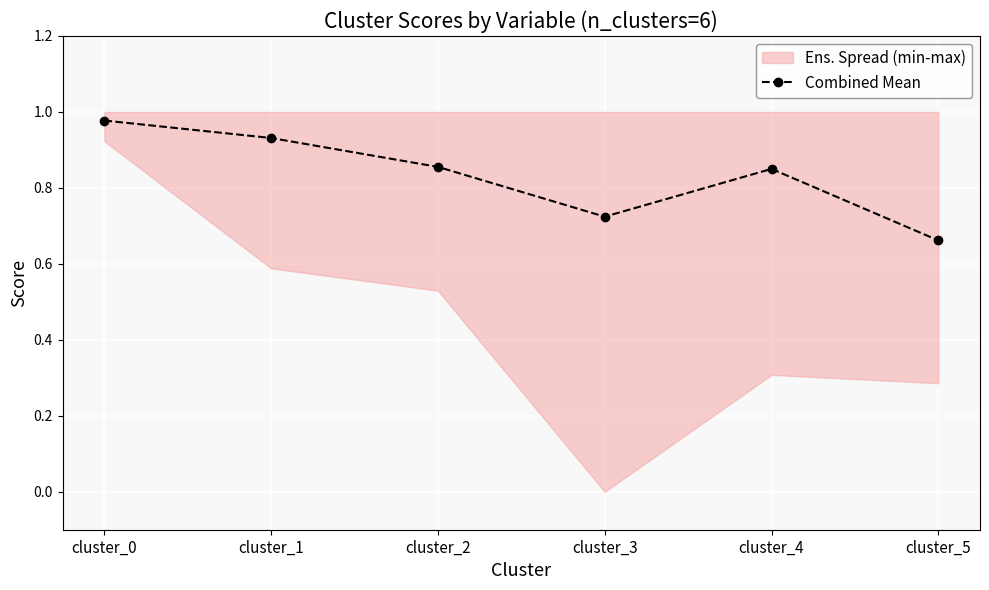

The value at cluster_5 is 0.7. True or false?

True